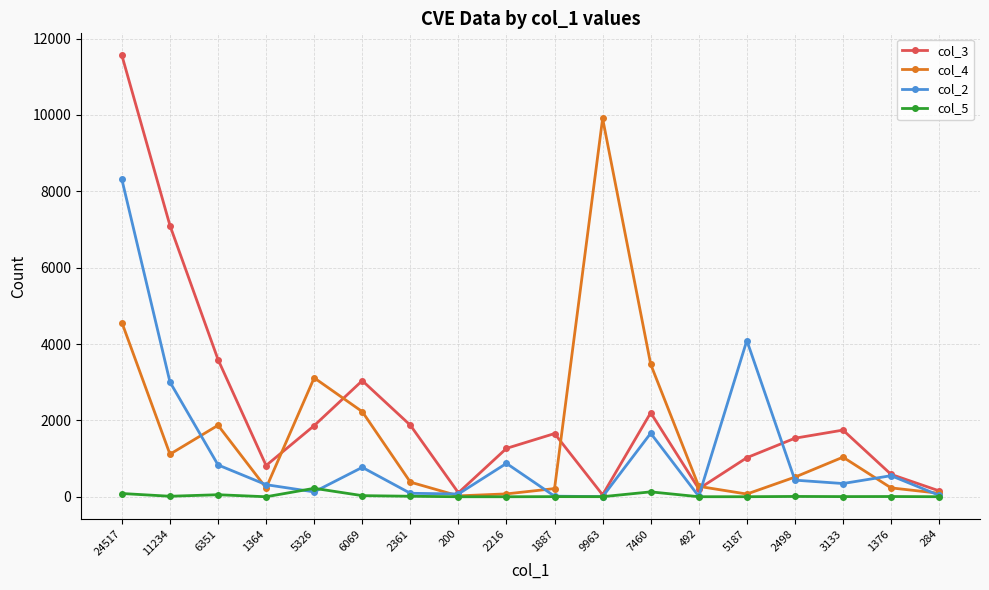

What is the minimum value for col_3?

50